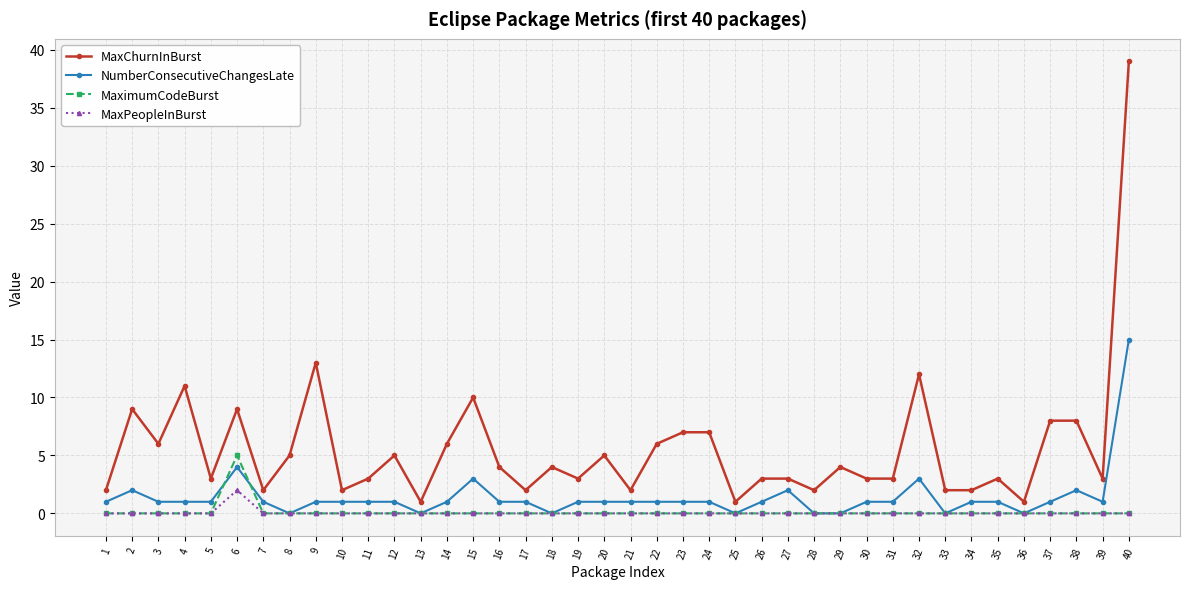

Which series has the largest total across all categories?

MaxChurnInBurst